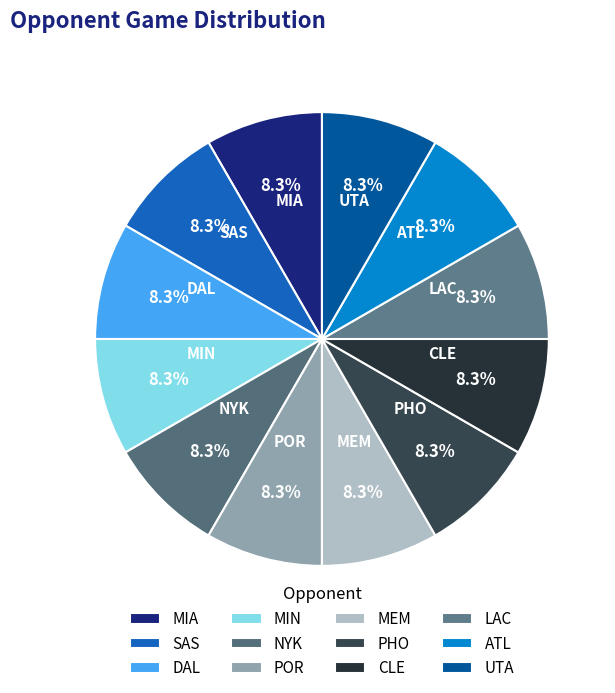

How many slices are in this pie chart?

12